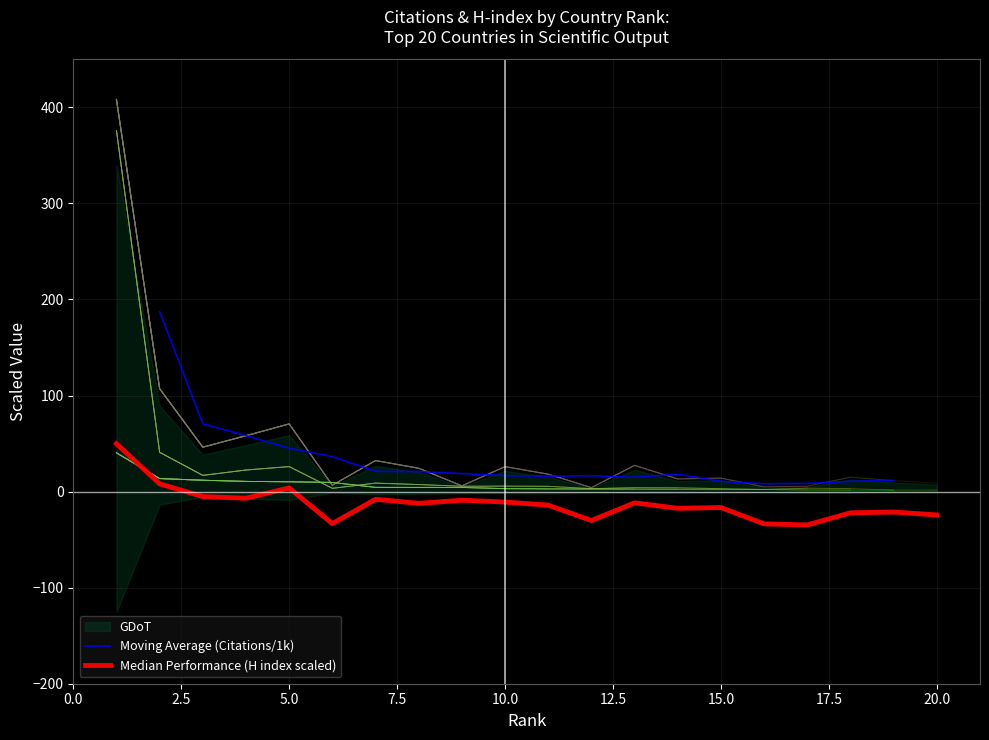

List the labels in order of Documents value, largest first.

1, 2, 3, 4, 5, 6, 7, 8, 9, 10, 11, 12, 13, 14, 15, 16, 17, 18, 19, 20